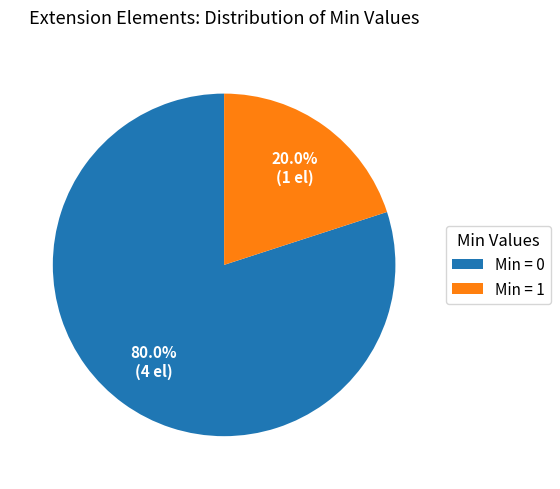

What is the smallest slice in the pie chart?

Min = 1